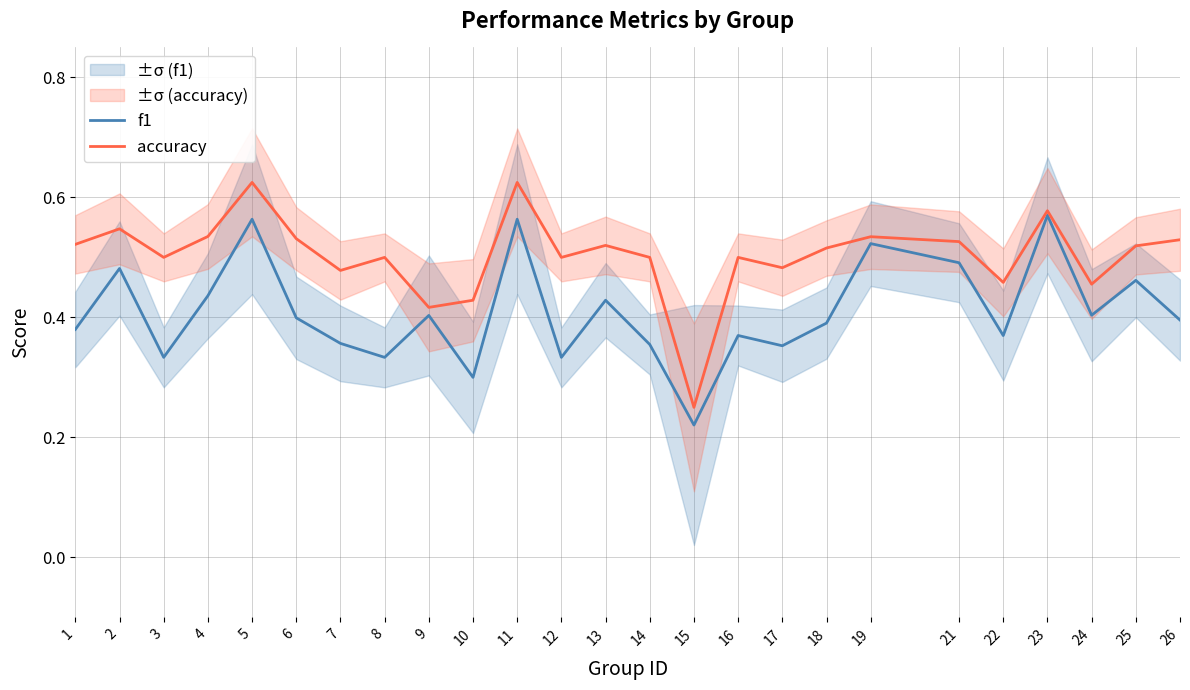

What is the sum of the f1 values at 15 and 5?

0.8